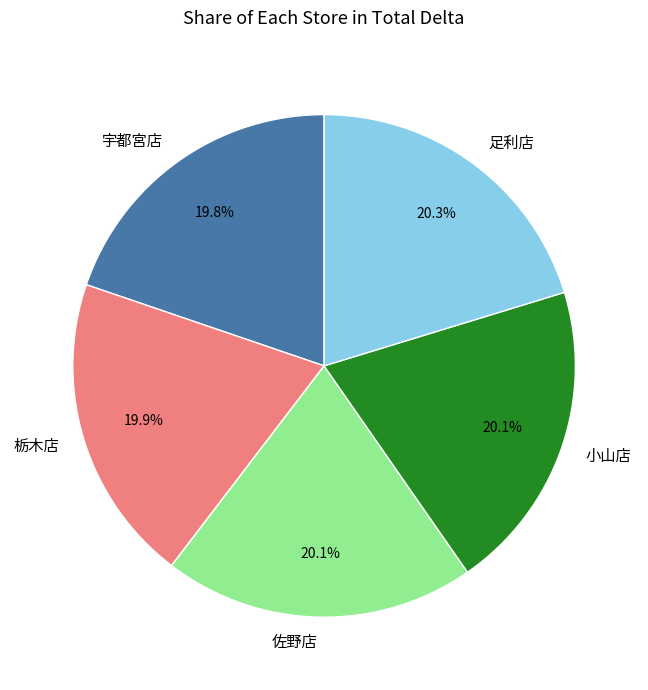

Approximately how many times larger is the value at 栃木店 compared to 小山店?

1.0